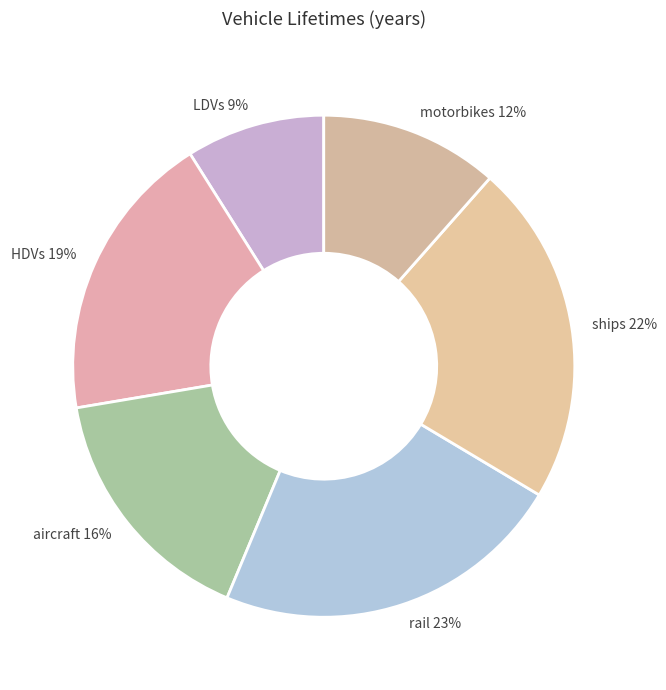

Which has a higher value, motorbikes or ships?

ships